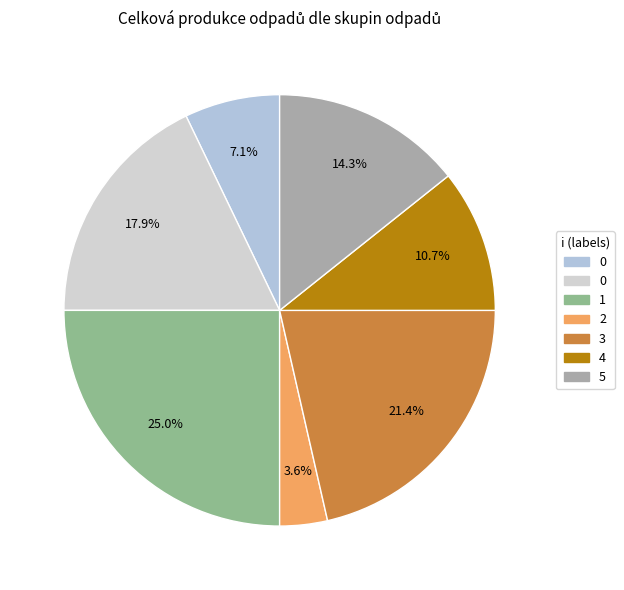

Count the number of slices in the pie.

7